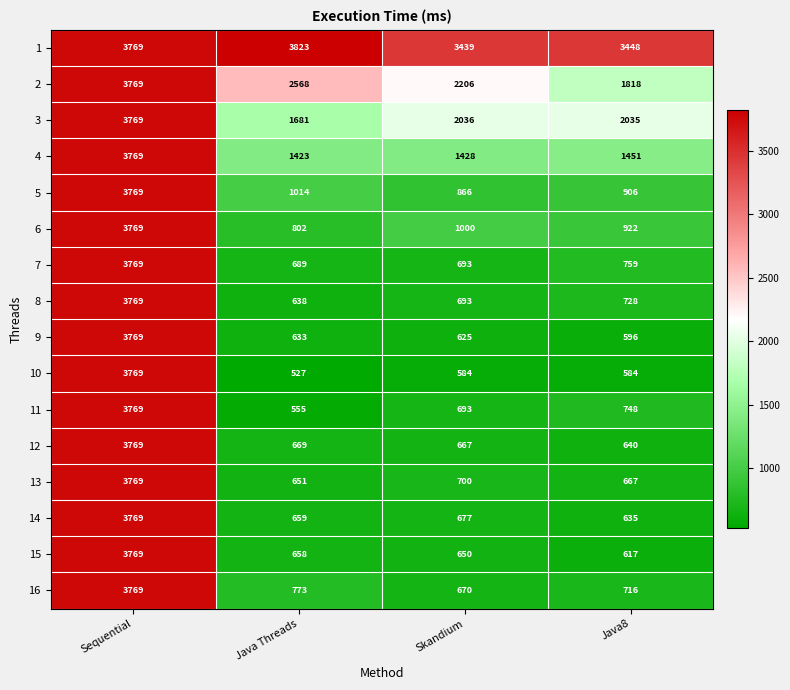

True or false: 7 has a value of 689 at Java Threads.

True